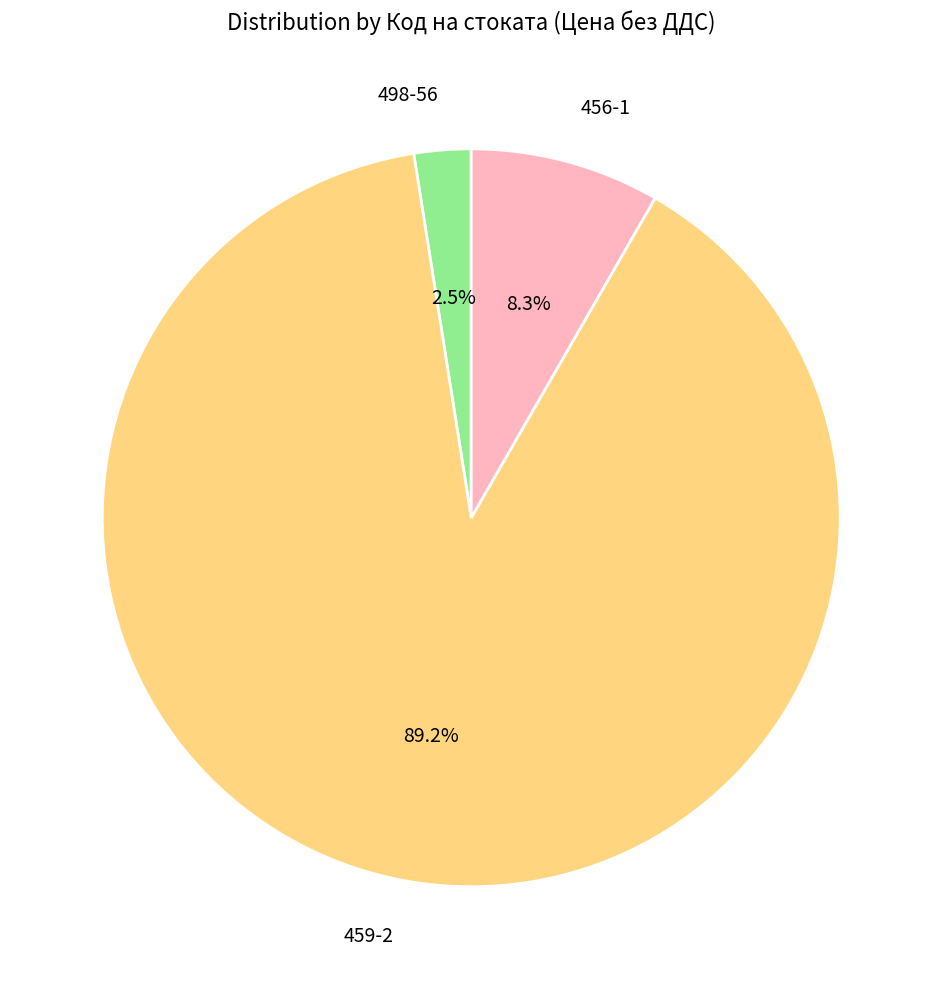

Does 456-1 account for over 50% of the chart?

No